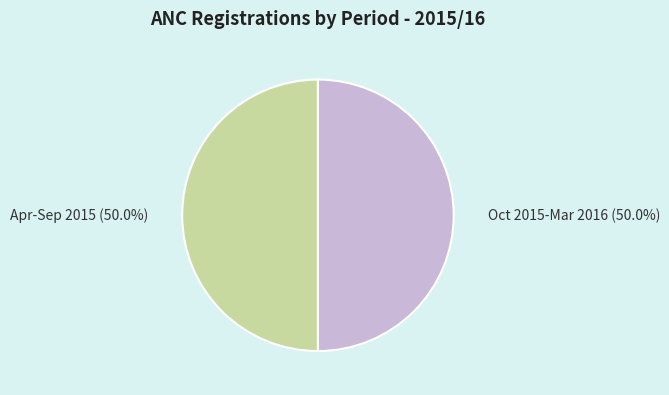

How many segments does this pie chart have?

2